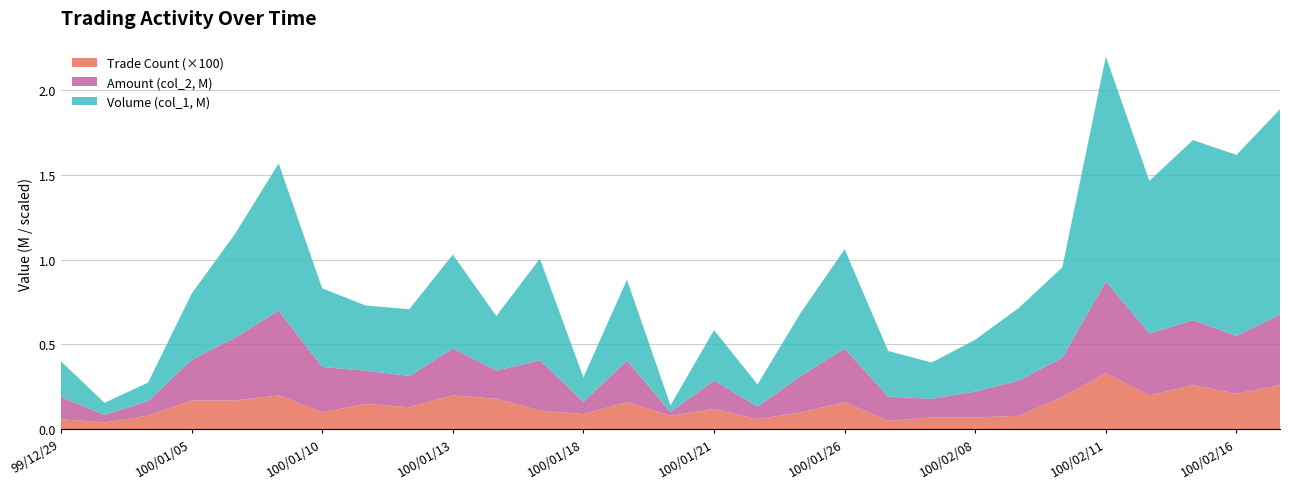

Reading left to right, what are all the values shown in this chart?

Volume (col_1, x1000): 99/12/29=209000	99/12/30=72000	100/01/04=109000	100/01/05=389000	100/01/06=612000	100/01/07=867000	100/01/10=463000	100/01/11=384000	100/01/12=393000	100/01/13=552000	100/01/14=321000	100/01/17=598000	100/01/18=144000	100/01/19=477000	100/01/20=40000	100/01/21=296000	100/01/24=130000	100/01/25=374000	100/01/26=584000	100/01/27=269000	100/01/28=214000	100/02/08=305000	100/02/09=428000	100/02/10=532000	100/02/11=1324000	100/02/14=899000	100/02/15=1060000	100/02/16=1065000	100/02/17=1209000
Amount (col_2, x1000): 99/12/29=131570	99/12/30=44220	100/01/04=86370	100/01/05=239490	100/01/06=369790	100/01/07=498460	100/01/10=267310	100/01/11=195110	100/01/12=184120	100/01/13=276950	100/01/14=166430	100/01/17=297000	100/01/18=71550	100/01/19=244270	100/01/20=21160	100/01/21=168070	100/01/24=74300	100/01/25=215960	100/01/26=316320	100/01/27=142380	100/01/28=109440	100/02/08=152740	100/02/09=206710	100/02/10=232140	100/02/11=541150	100/02/14=364060	100/02/15=383130	100/02/16=341110	100/02/17=415680
Trade Count (col_8): 99/12/29=6	99/12/30=4	100/01/04=8	100/01/05=17	100/01/06=17	100/01/07=20	100/01/10=10	100/01/11=15	100/01/12=13	100/01/13=20	100/01/14=18	100/01/17=11	100/01/18=9	100/01/19=16	100/01/20=8	100/01/21=12	100/01/24=6	100/01/25=10	100/01/26=16	100/01/27=5	100/01/28=7	100/02/08=7	100/02/09=8	100/02/10=19	100/02/11=33	100/02/14=20	100/02/15=26	100/02/16=21	100/02/17=26